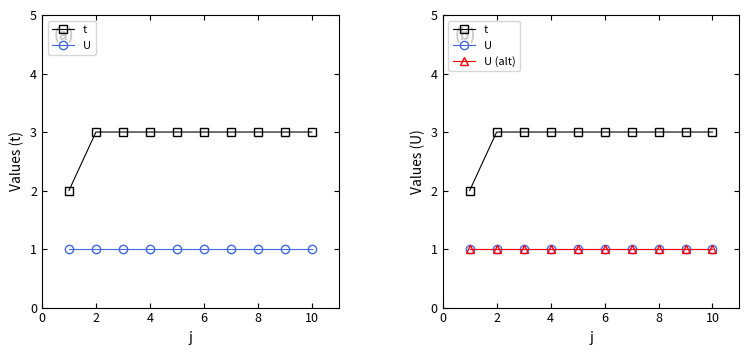

Is the value of t at 8 greater than the value of U (alt) at 8?

Yes